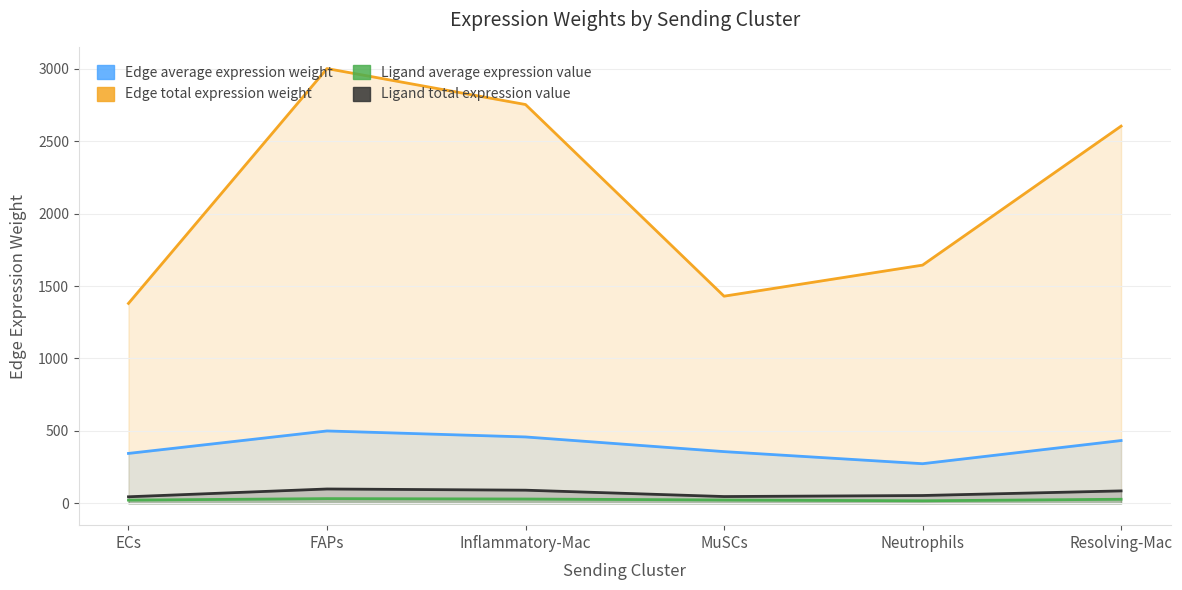

In Ligand average expression value, how many points are lower than both neighbors (excluding endpoints)?

1